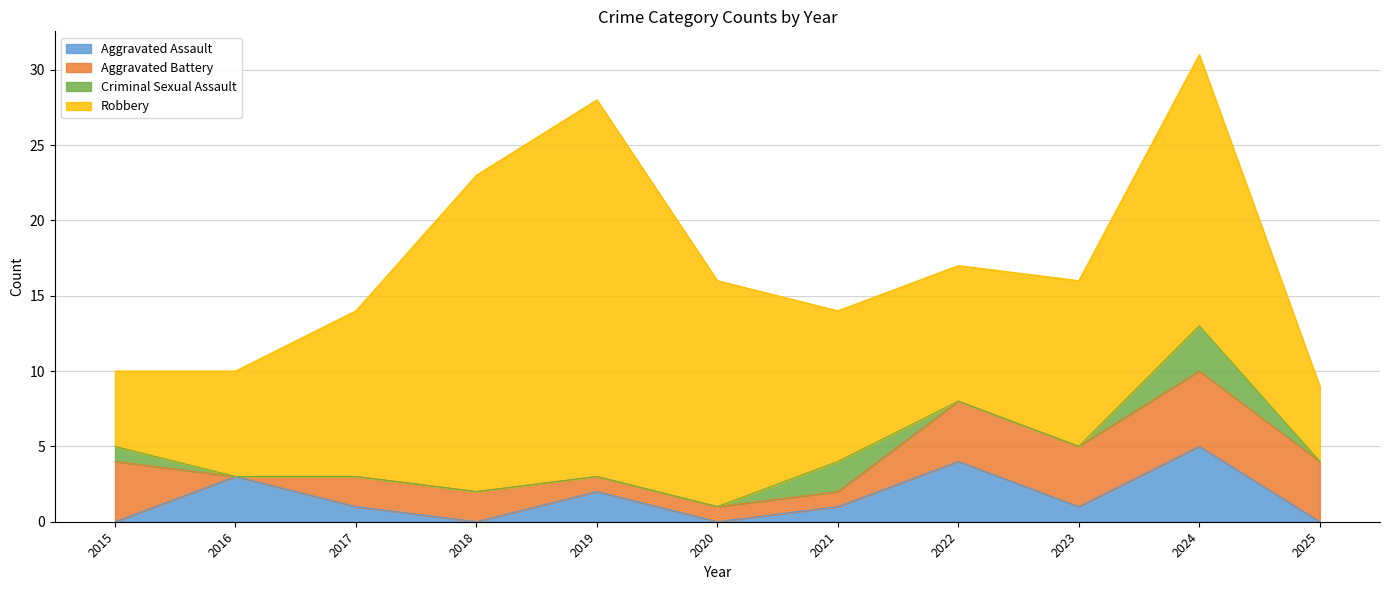

The value of Robbery at 2020 is 6. True or false?

False